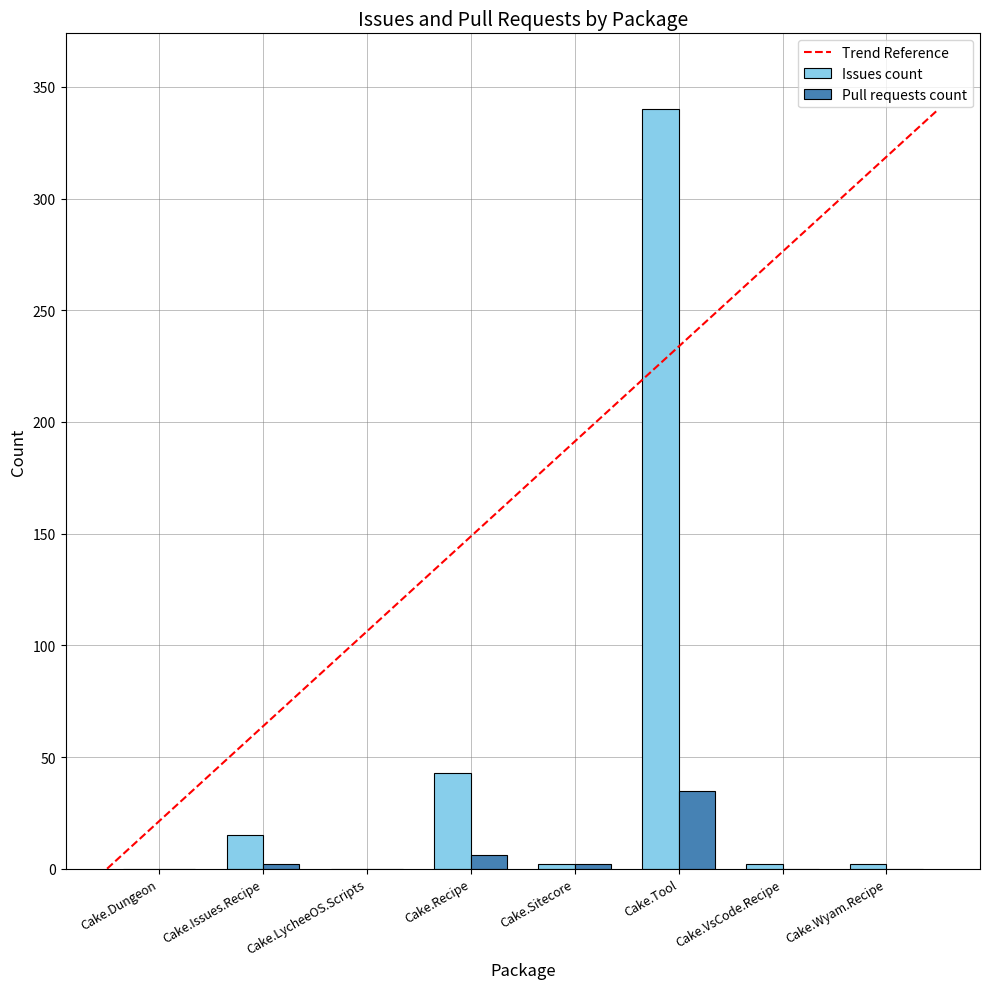

The value of Pull requests count at Cake.Dungeon is 16. True or false?

False